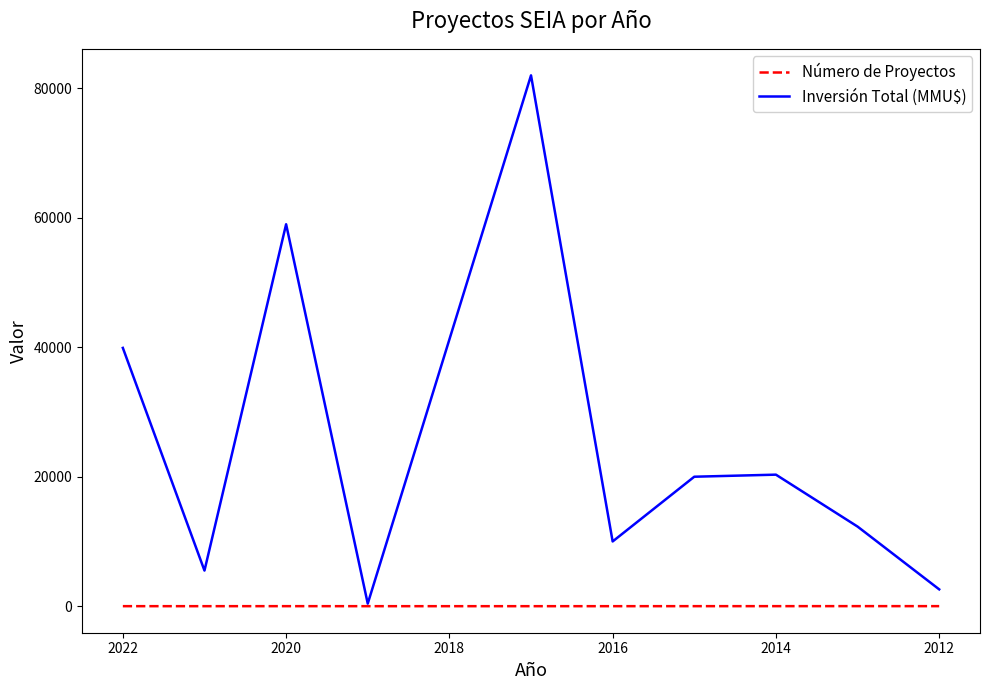

Rank the series by their maximum value, from lowest to highest.

Número de Proyectos, Inversión Total (MMU$)